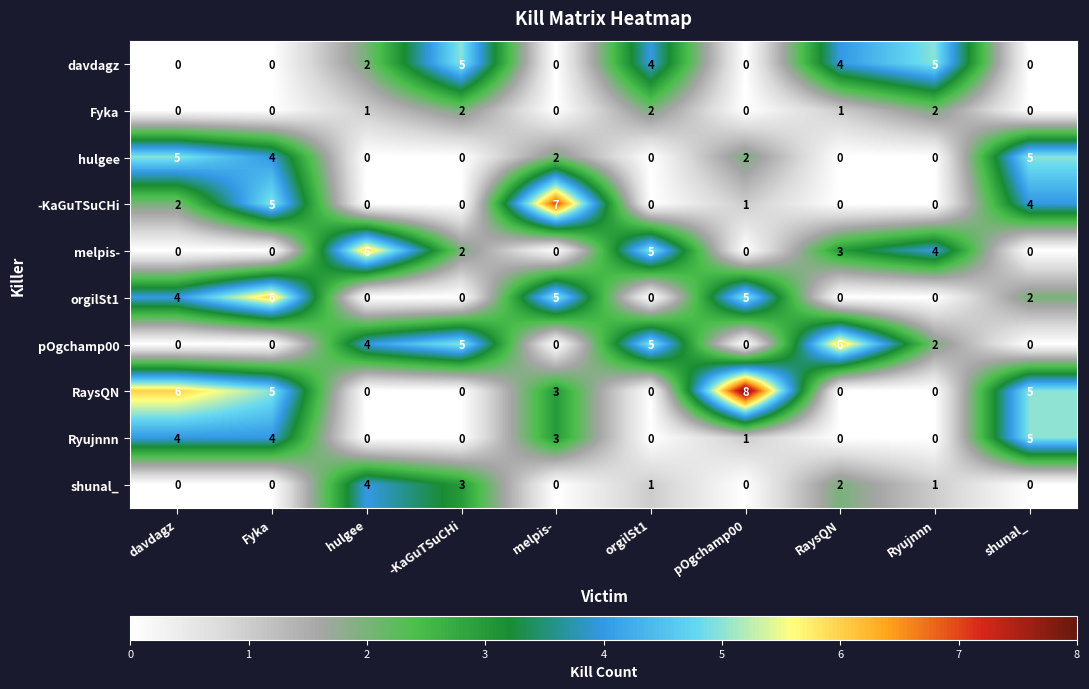

What is the greatest value displayed?

8